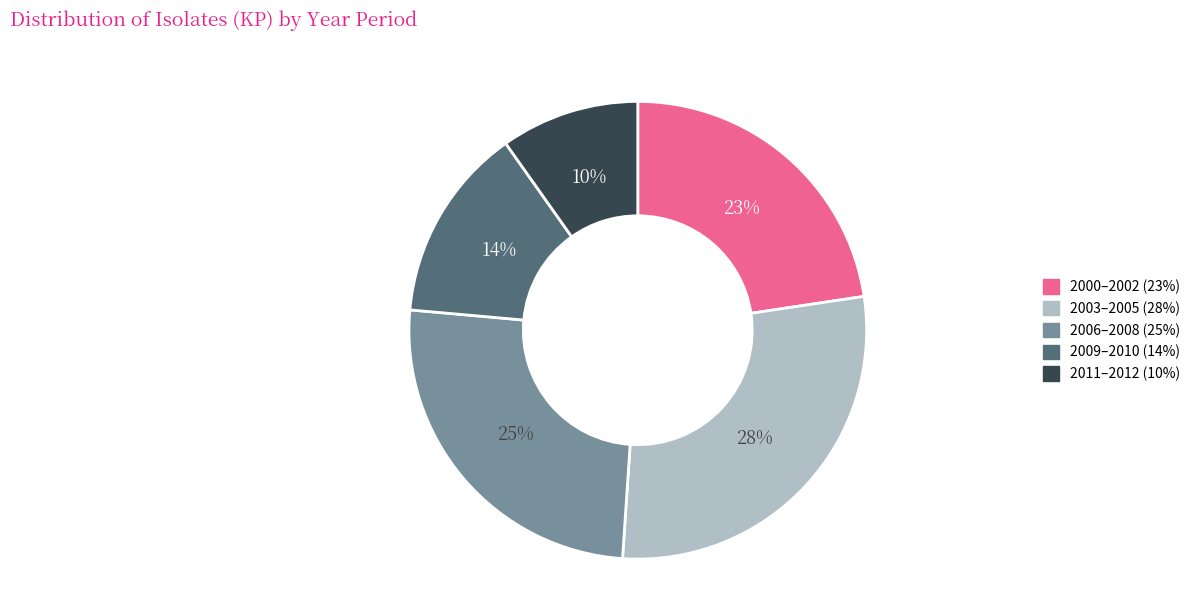

Is there any slice that represents more than half of the pie?

No